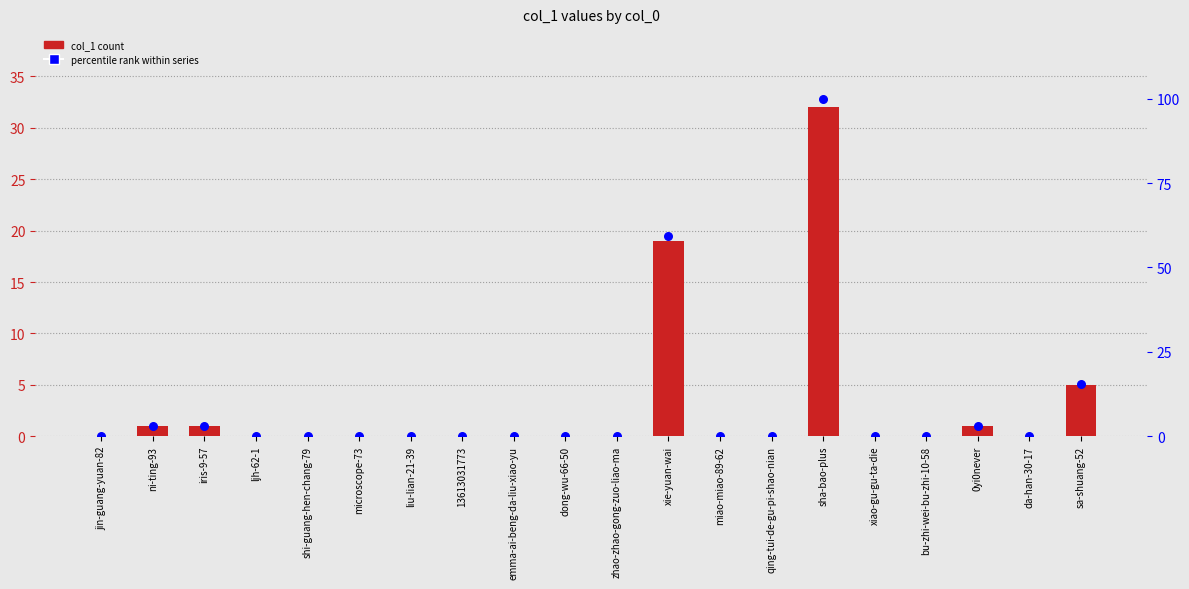

Which series contains the lowest Y value?

col_1 count